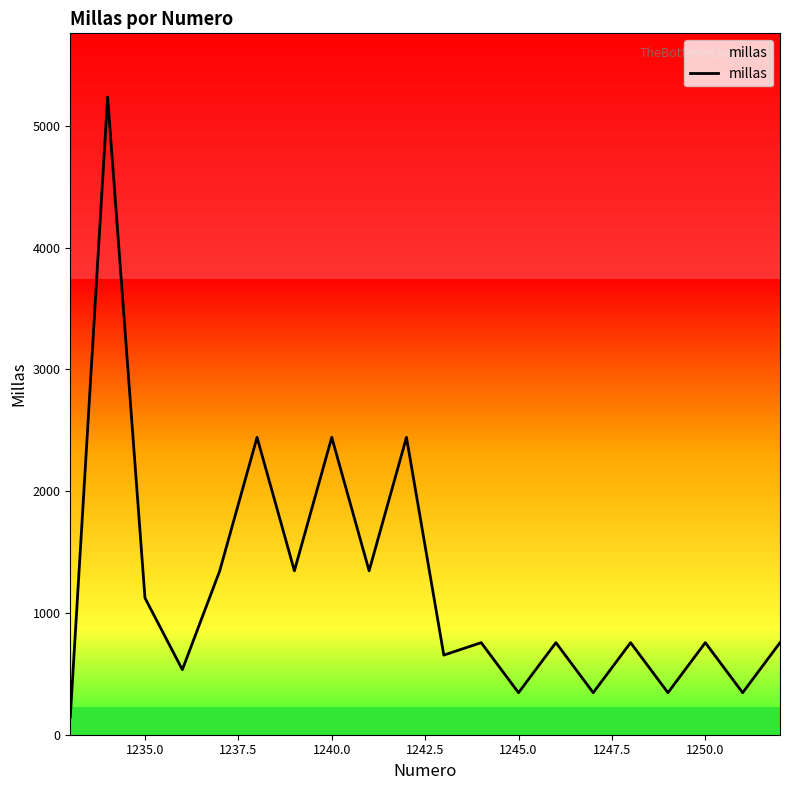

What is the smallest value displayed?

145